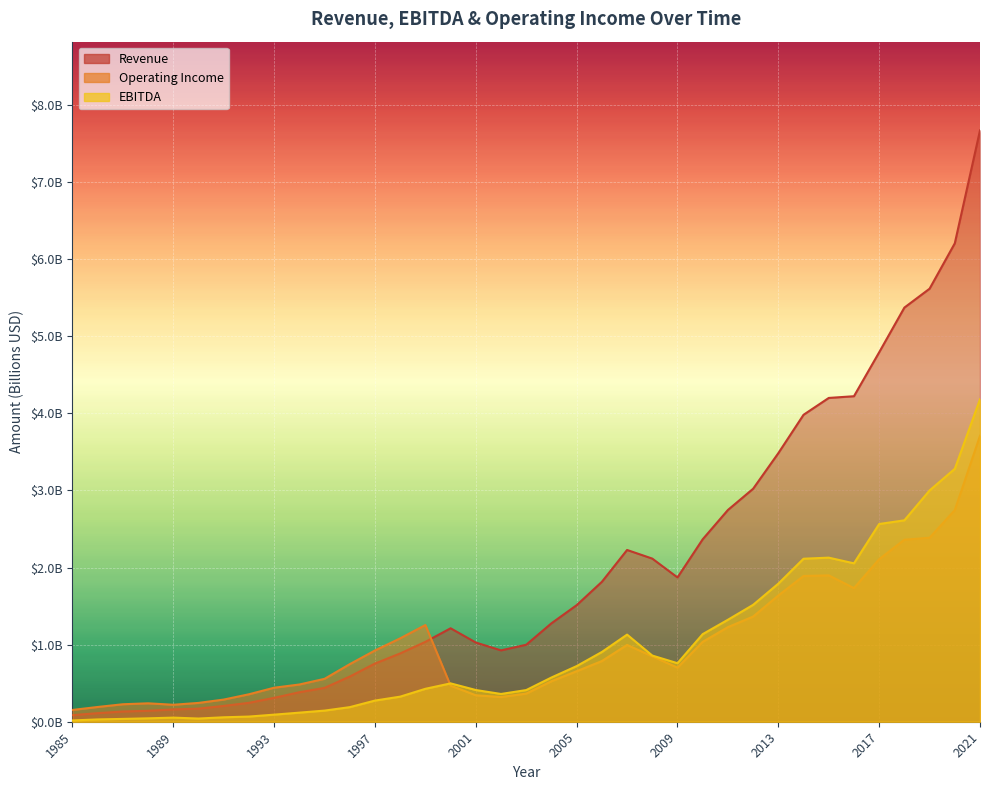

Reading right to left, transcribe all the data shown in this chart.

Revenue: 7.7	6.2	5.6	5.4	4.8	4.2	4.2	4.0	3.5	3.0	2.7	2.4	1.9	2.1	2.2	1.8	1.5	1.3	1.0	0.9	1.0	1.2	1.0	0.9	0.8	0.6	0.4	0.4	0.3	0.2	0.2	0.2	0.2	0.1	0.1	0.1	0.1
Operating Income: 3.7	2.7	2.4	2.4	2.1	1.7	1.9	1.9	1.6	1.4	1.2	1.0	0.7	0.8	1.0	0.8	0.7	0.5	0.4	0.3	0.3	0.5	1.3	1.1	0.9	0.7	0.6	0.5	0.4	0.4	0.3	0.2	0.2	0.2	0.2	0.2	0.2
EBITDA: 4.2	3.3	3.0	2.6	2.6	2.1	2.1	2.1	1.8	1.5	1.3	1.1	0.8	0.9	1.1	0.9	0.7	0.6	0.4	0.4	0.4	0.5	0.4	0.3	0.3	0.2	0.1	0.1	0.1	0.1	0.1	0.0	0.1	0.0	0.0	0.0	0.0